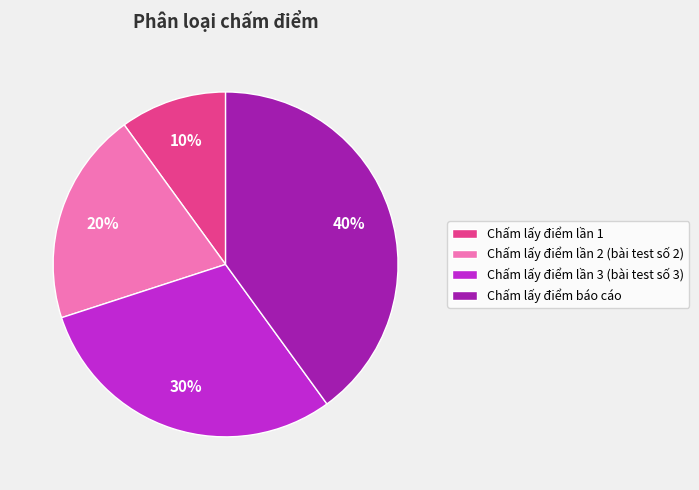

What is the ratio of the value at Chấm lấy điểm lần 2 (bài test số 2) to the value at Chấm lấy điểm lần 1?

2.0